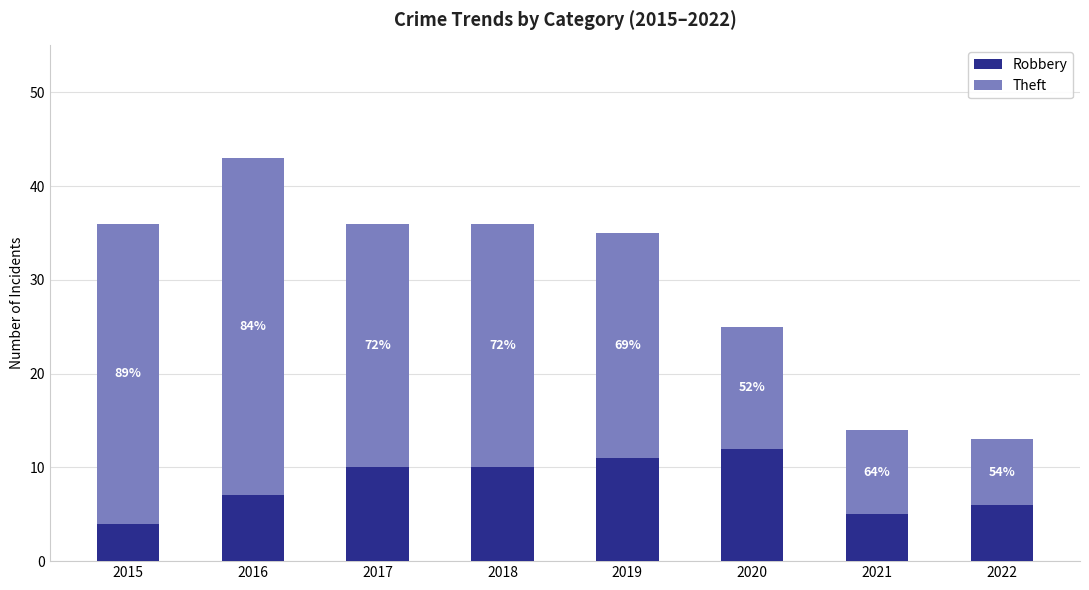

Are the bars grouped side by side (vs. stacked)?

No